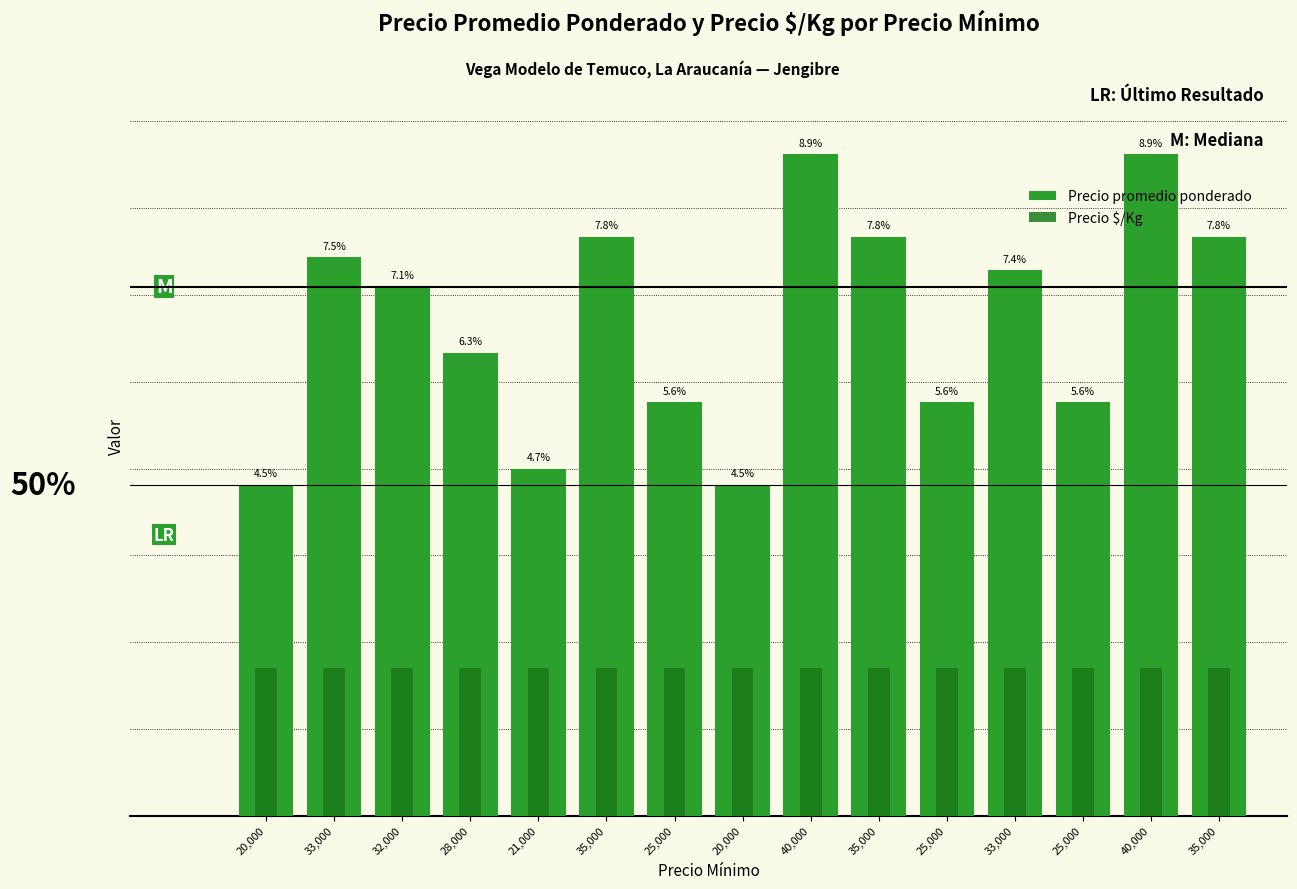

List the series in order of their peak value, highest first.

Precio promedio ponderado, Precio $/Kg